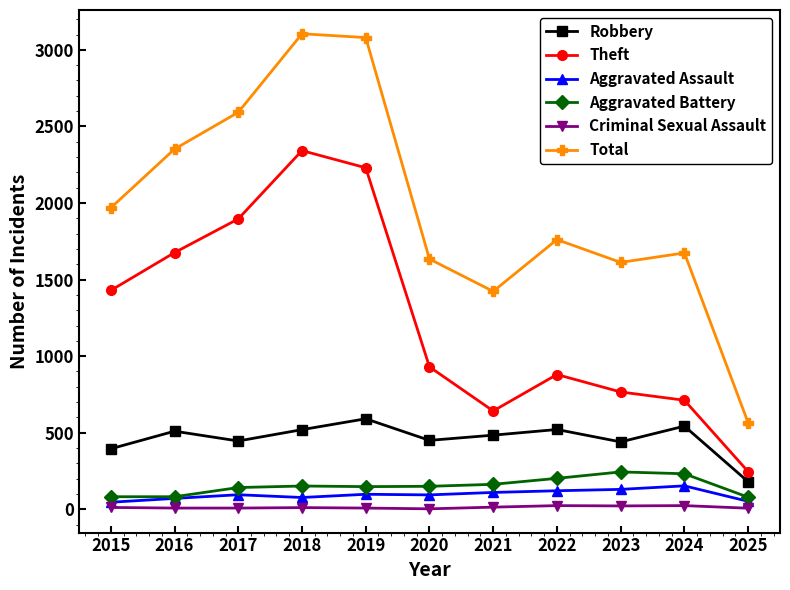

True or false: Theft and Robbery cross at least once.

False